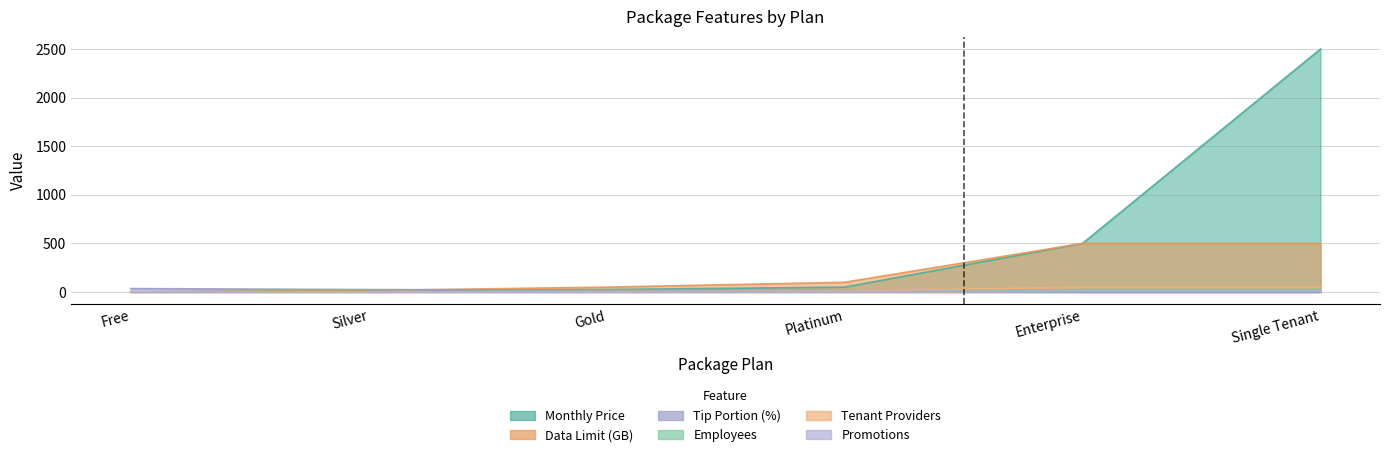

What is the lowest value of the employees_count series?

1